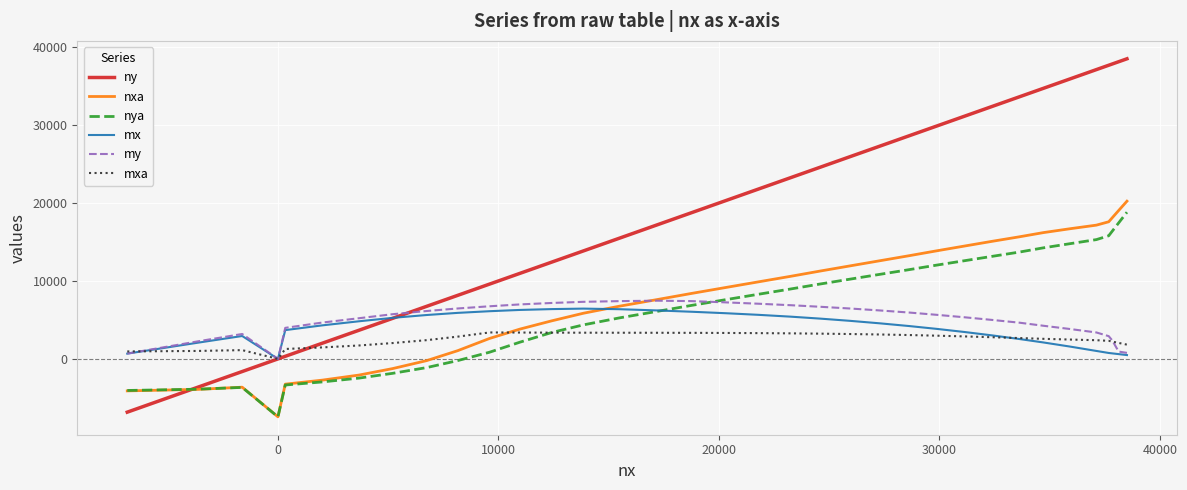

Which series has the widest spread of values?

ny